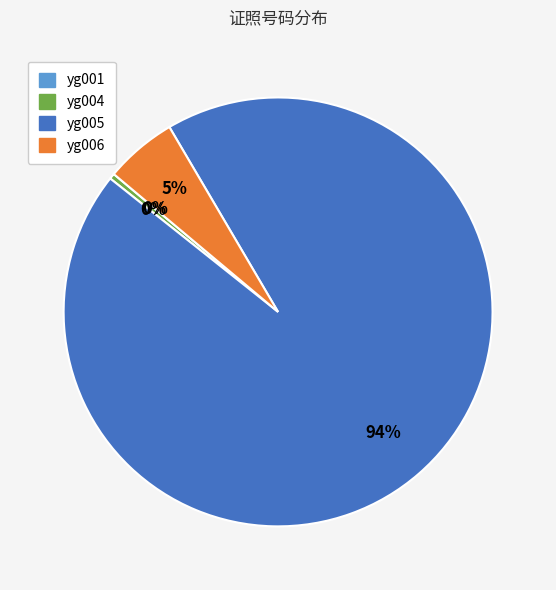

To the nearest percent, what percentage of the pie is yg006?

5%